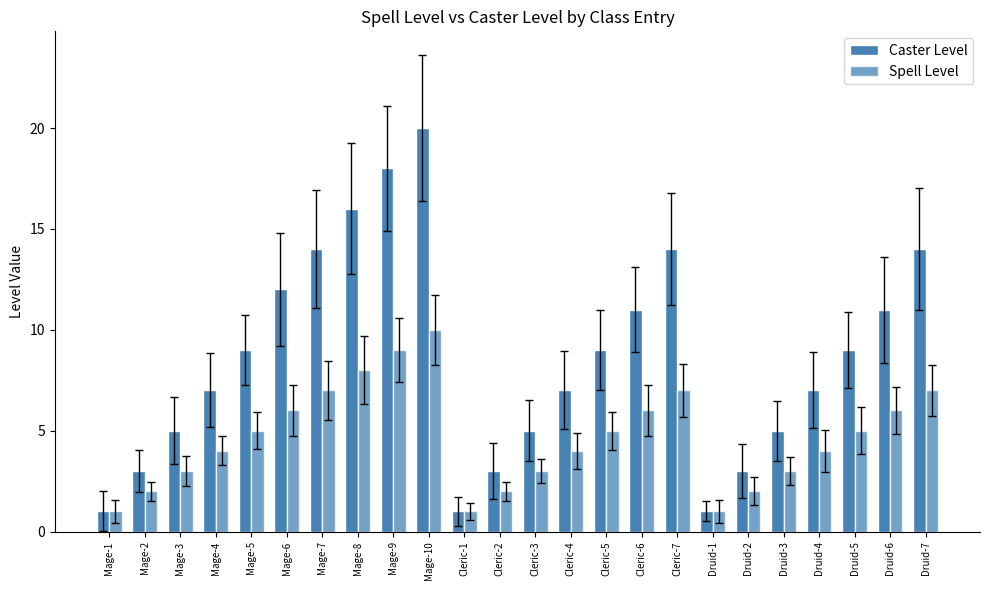

How many groups of bars are there?

24